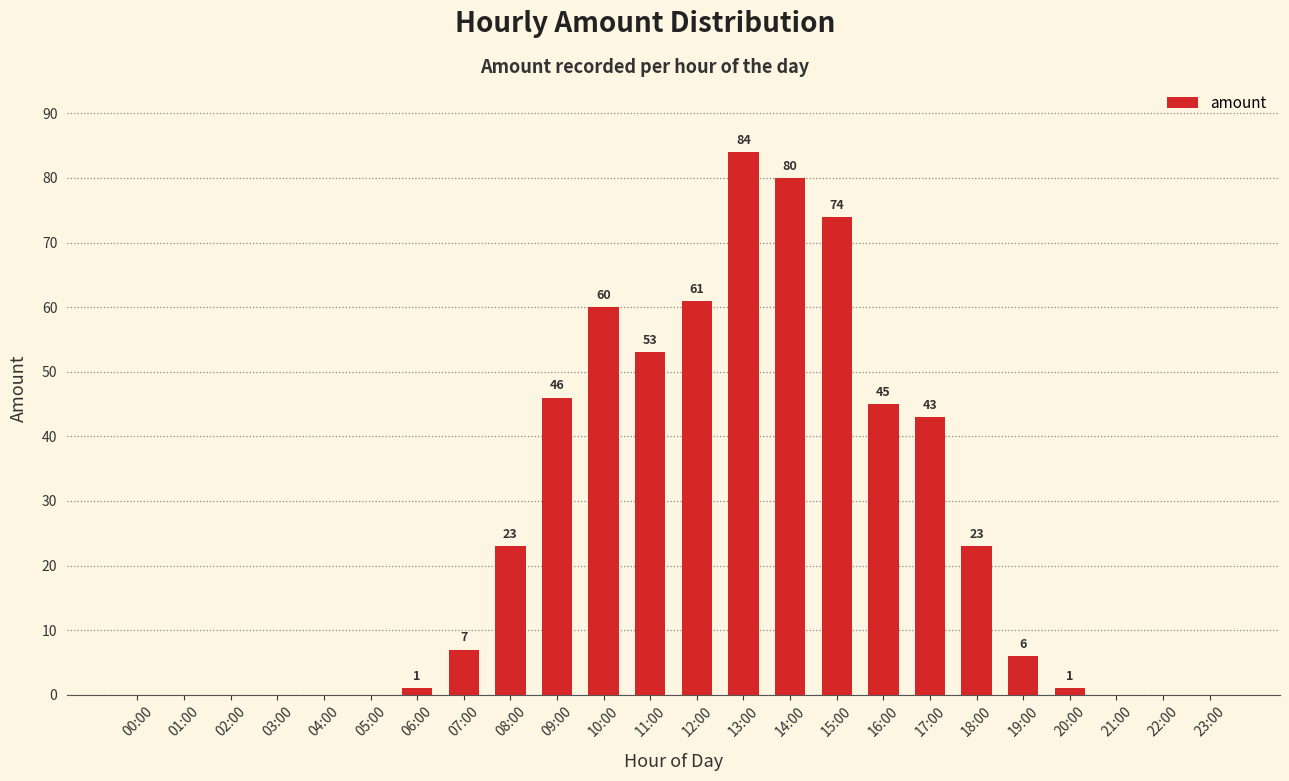

Reading left to right, what are all the values shown in this chart?

0	0	0	0	0	0	1	7	23	46	60	53	61	84	80	74	45	43	23	6	1	0	0	0